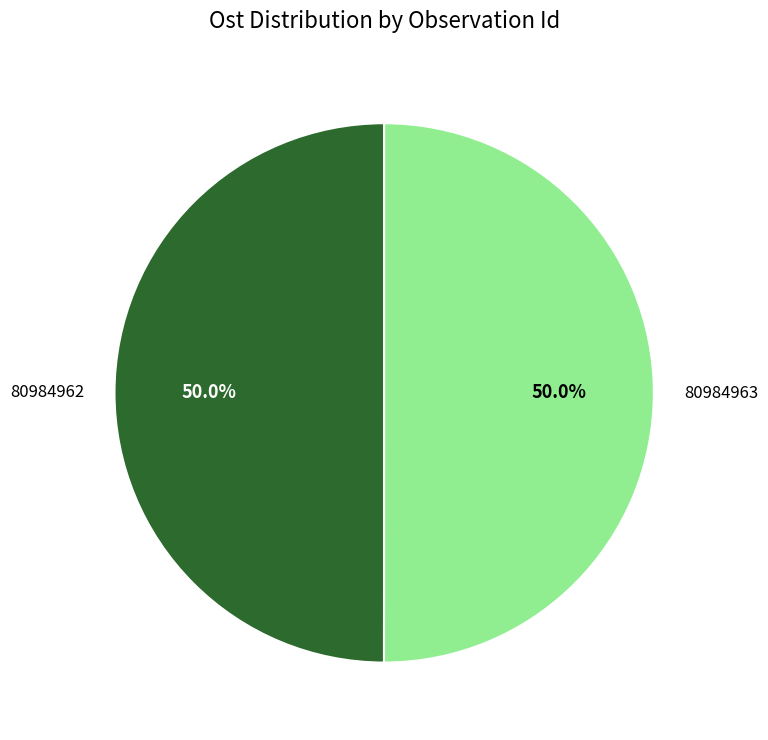

What portion of the pie excludes 80984962?

50.0%